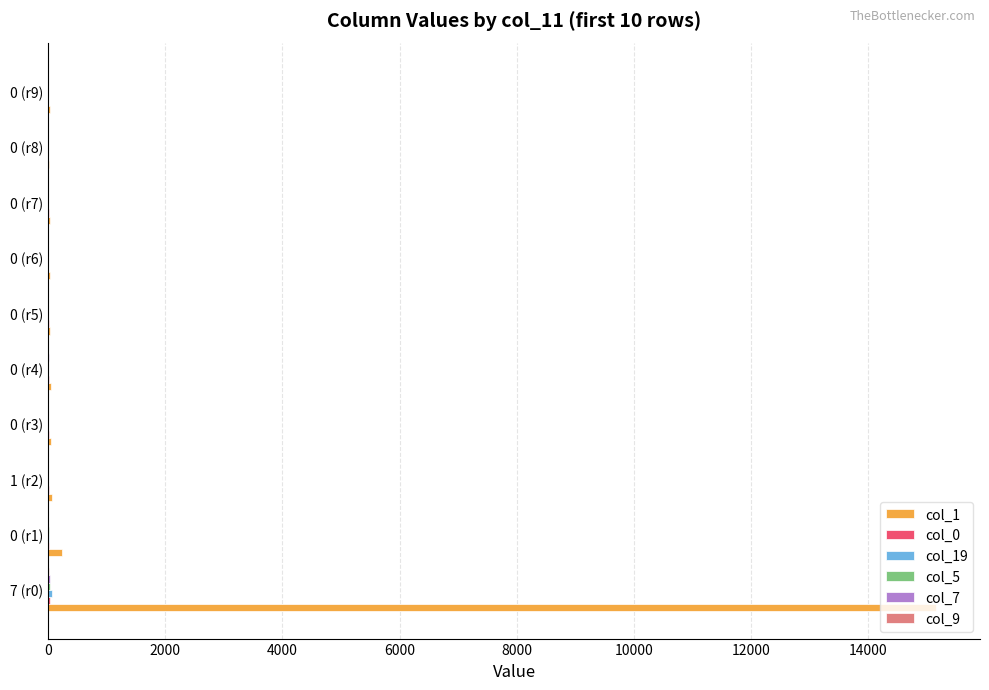

Which category has the highest value across all series?

7 (r0)